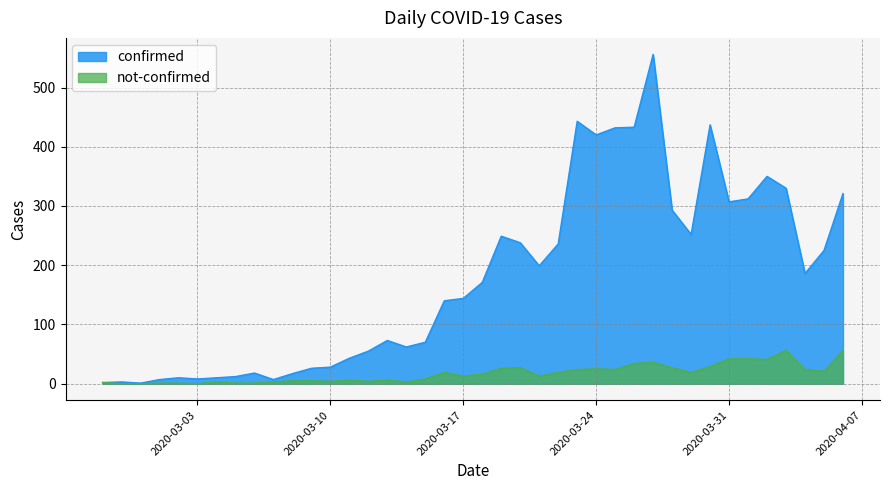

How many values in the not-confirmed series exceed 16?

19